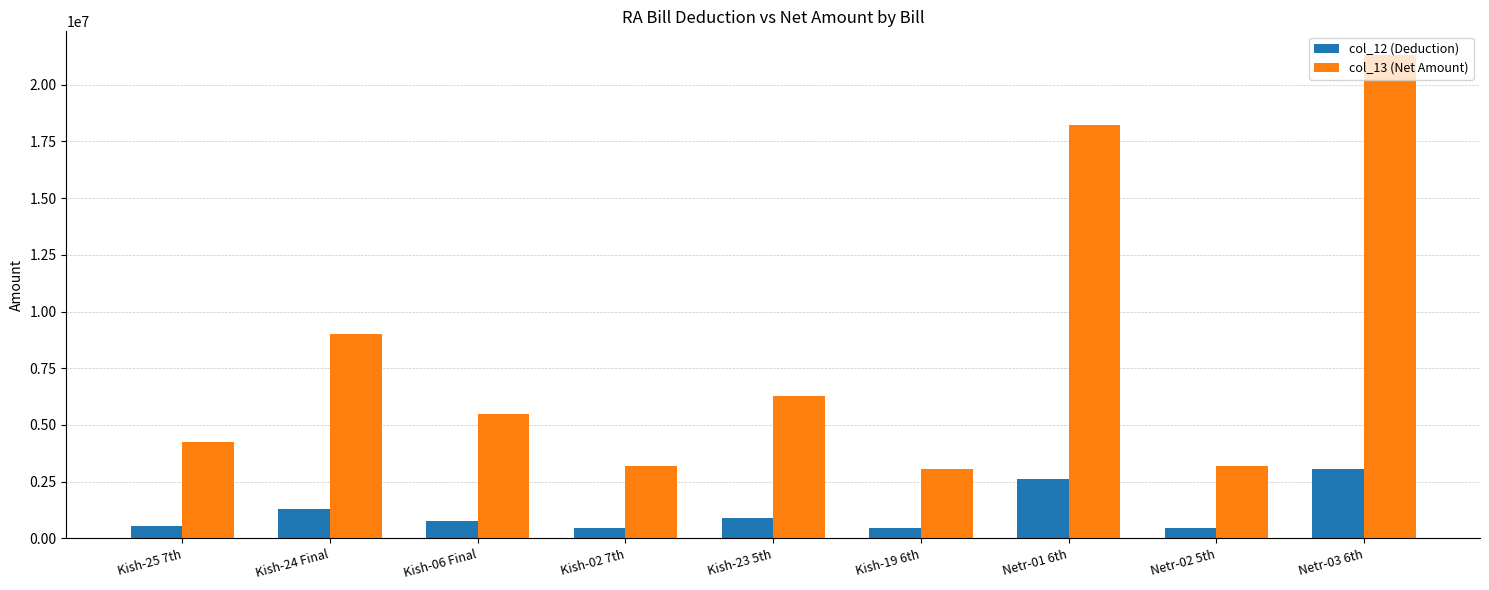

At which label does col_13 (Net Amount) reach its peak?

Netr-03 6th